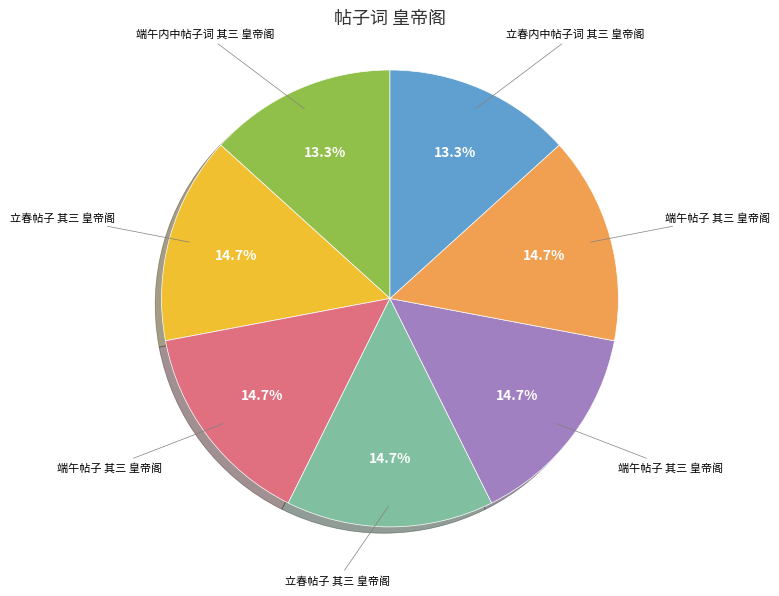

Does any single category account for the majority?

No